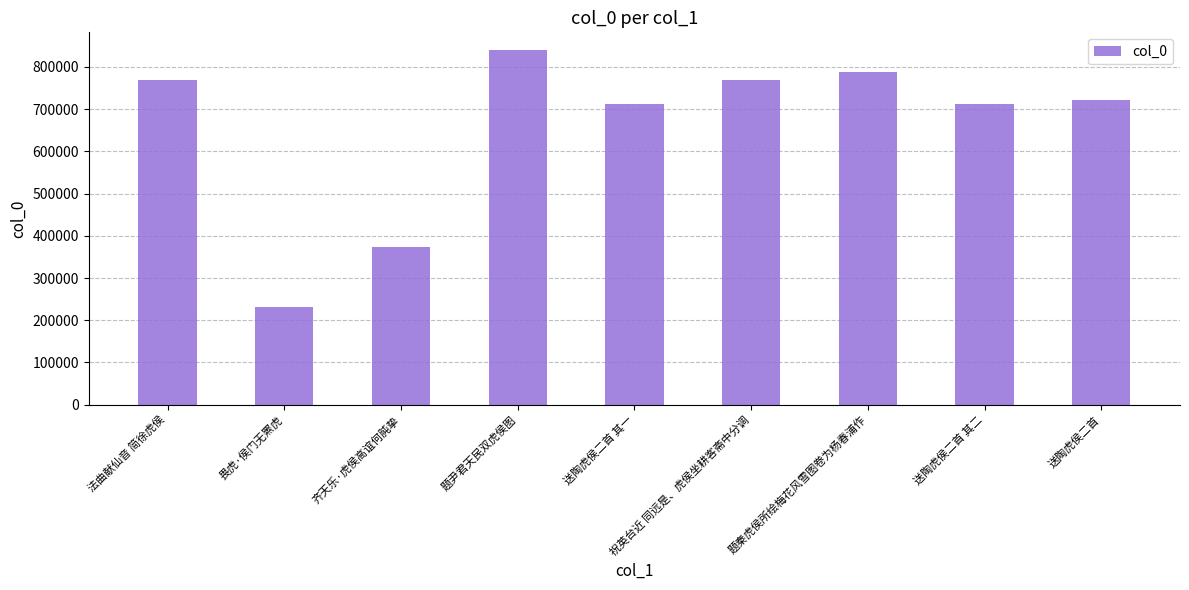

Which label corresponds to the smallest value in the chart?

畏虎·侯门无罴虎